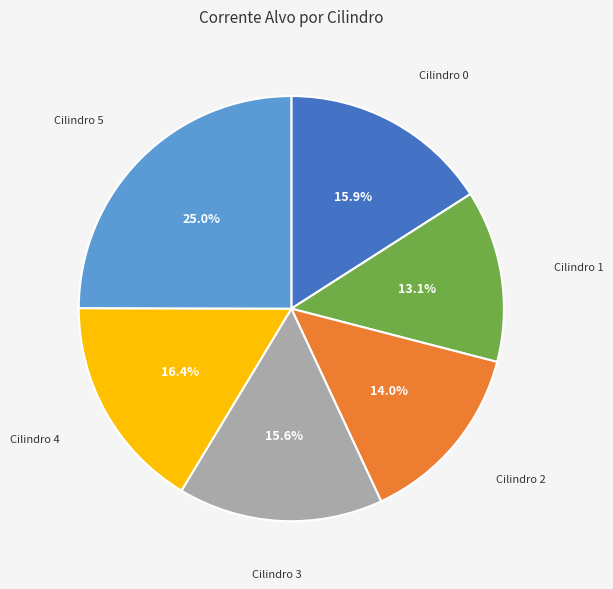

Does any single category account for the majority?

No